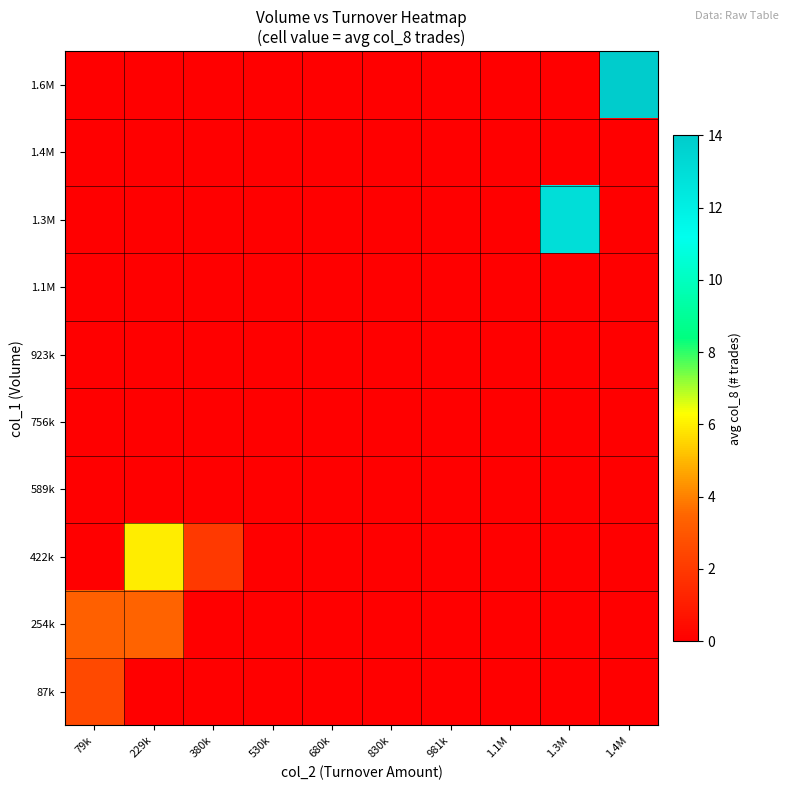

At which category is the sum across all series the highest?

1.4M